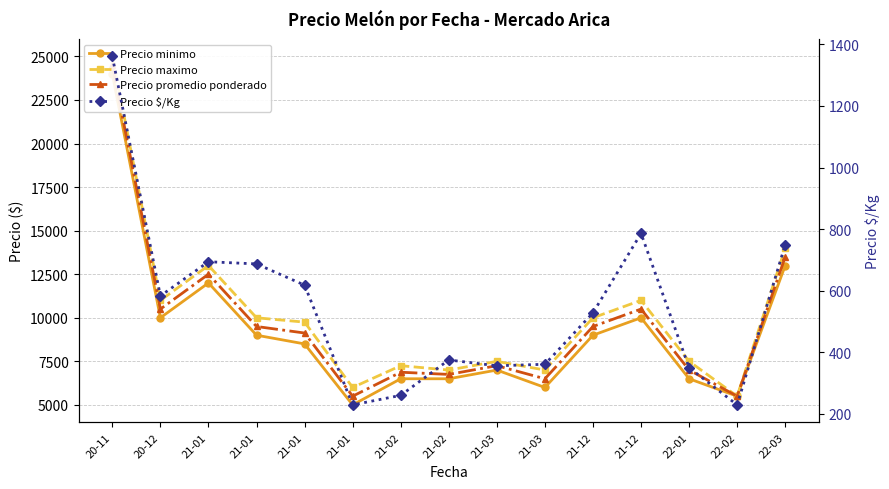

Which series has the largest range (max minus min)?

Precio maximo